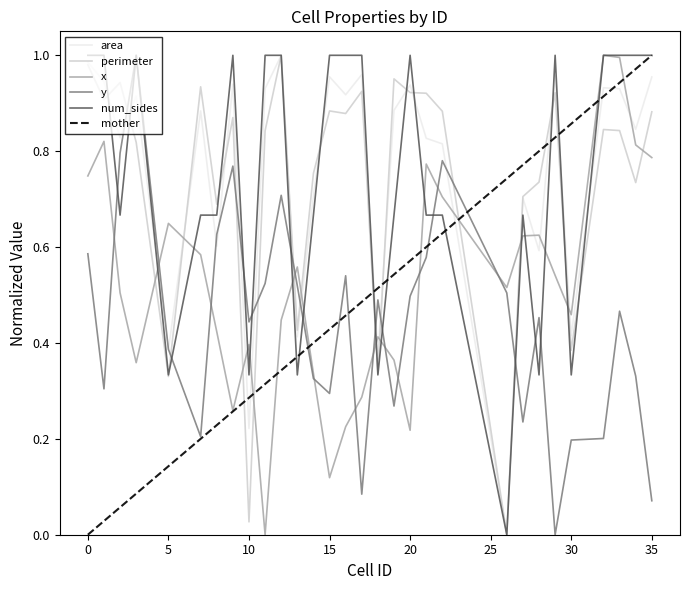

How many times do mother and perimeter cross each other?

7